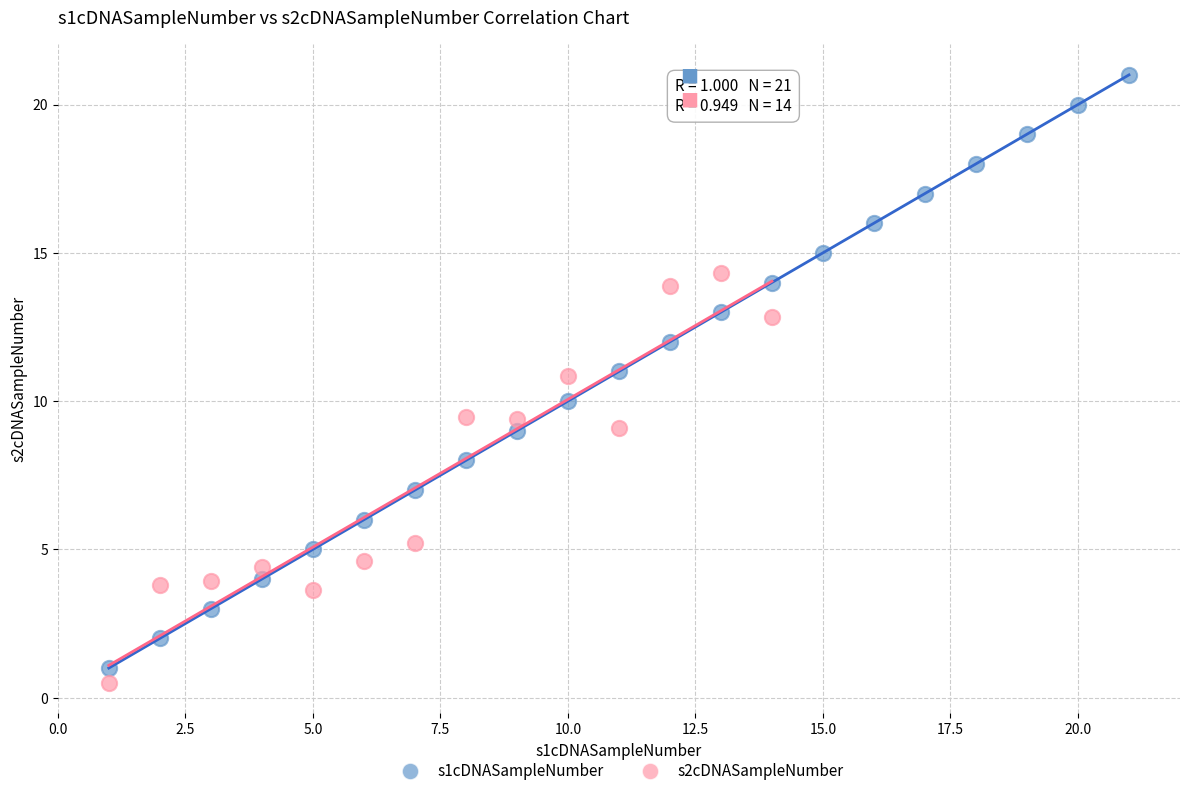

Which series contains the highest Y value?

s1cDNASampleNumber